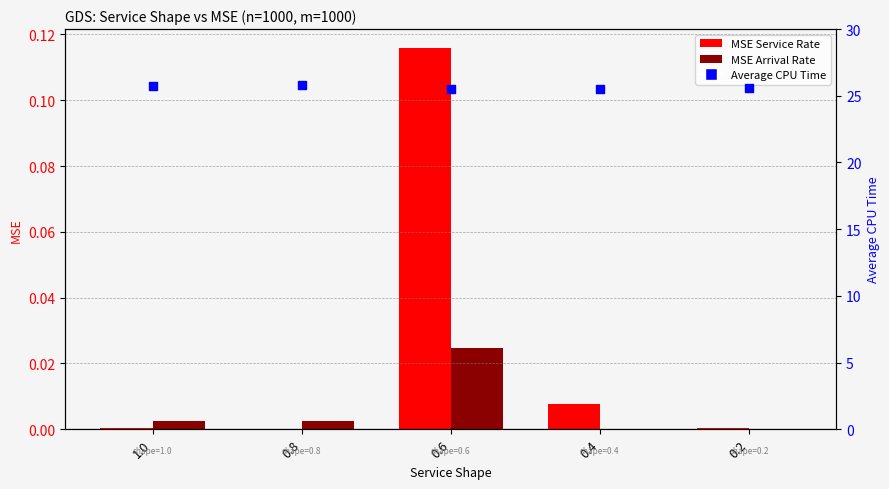

What is the total value across all series at 1.0?

25.8